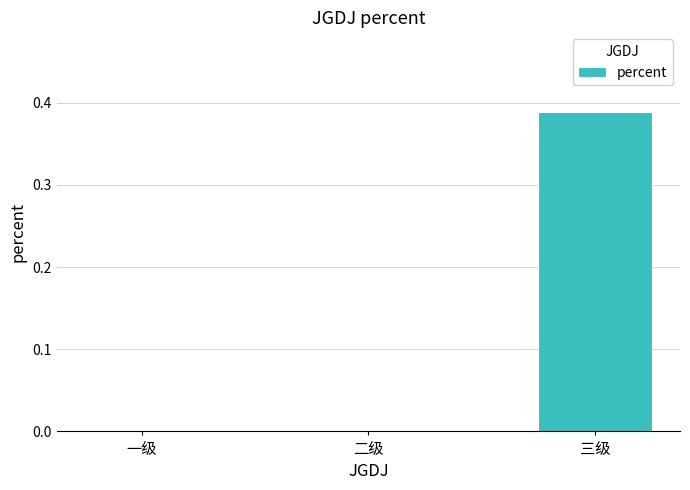

Which has a higher value, 三级 or 一级?

三级